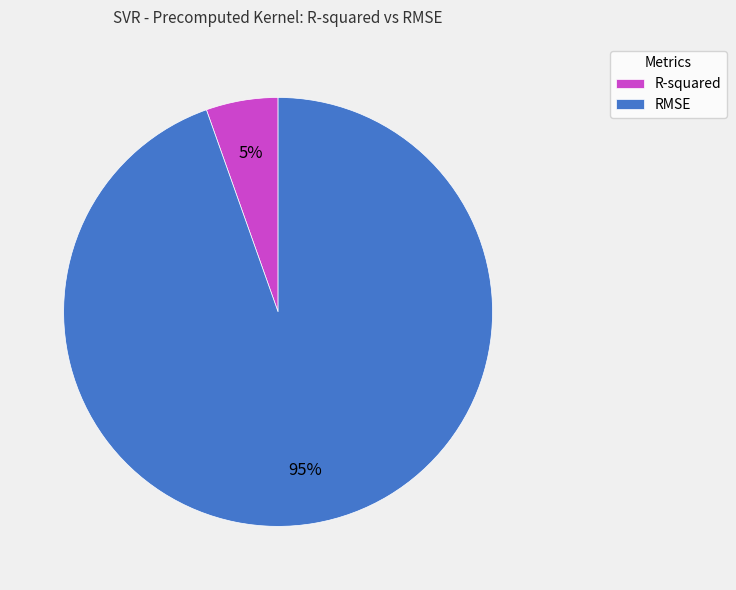

How many segments does this pie chart have?

2